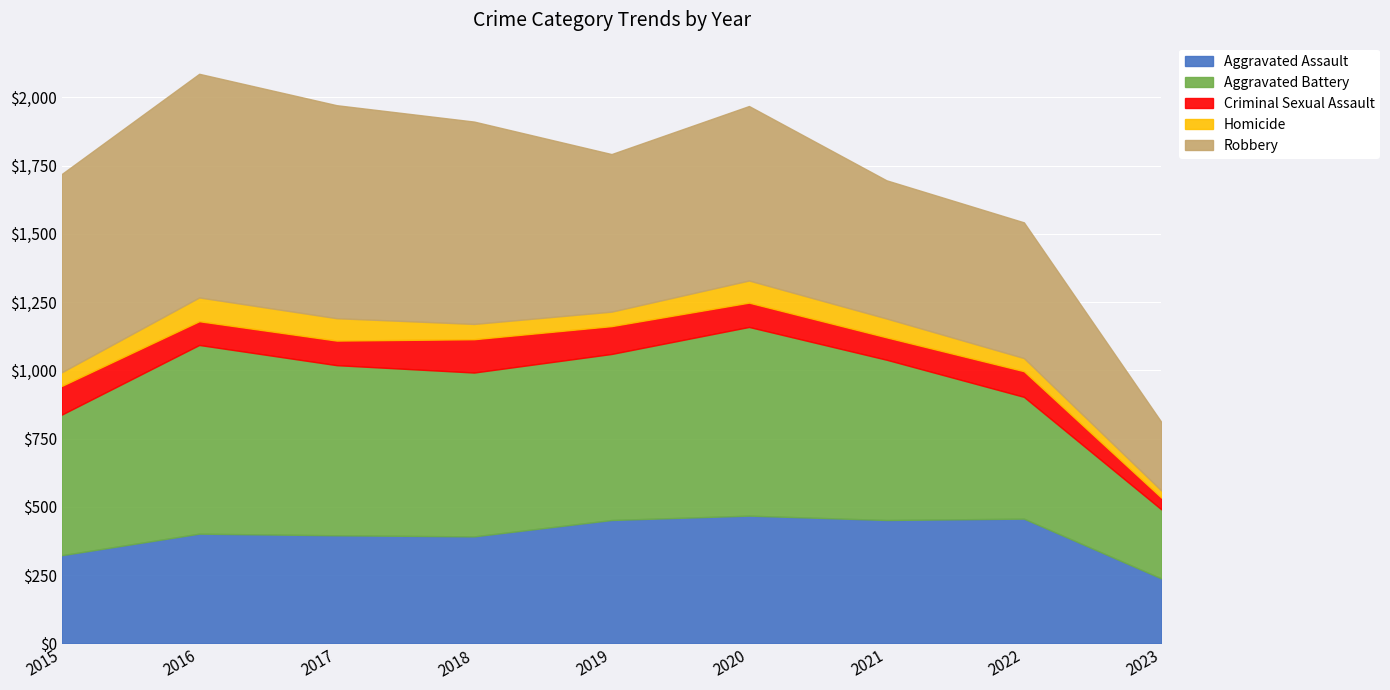

At which category is the sum across all series the highest?

2016